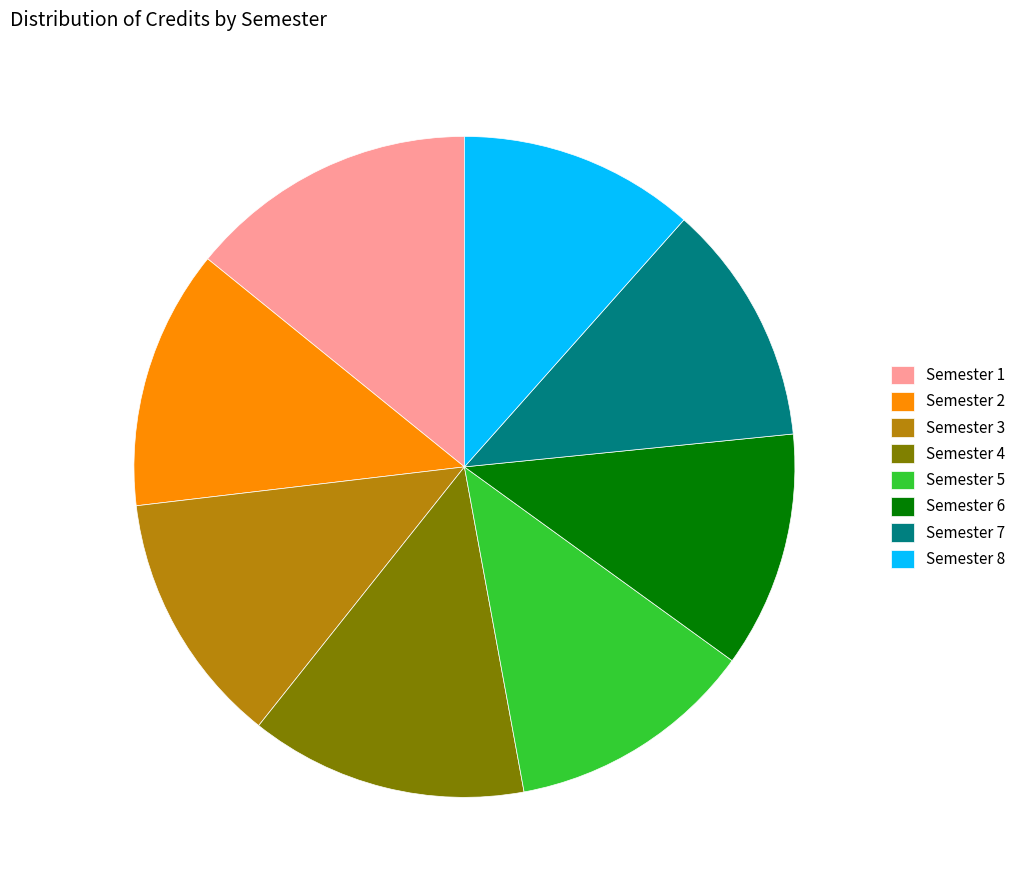

The Semester 6 slice represents 12% of the pie. True or false?

True